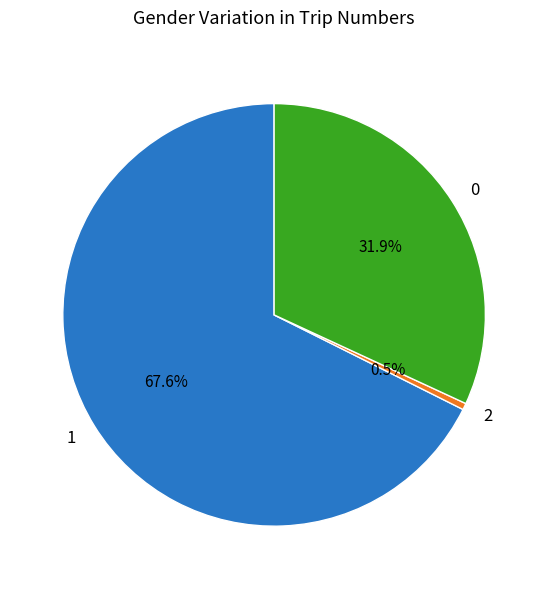

Is there any slice that represents more than half of the pie?

Yes